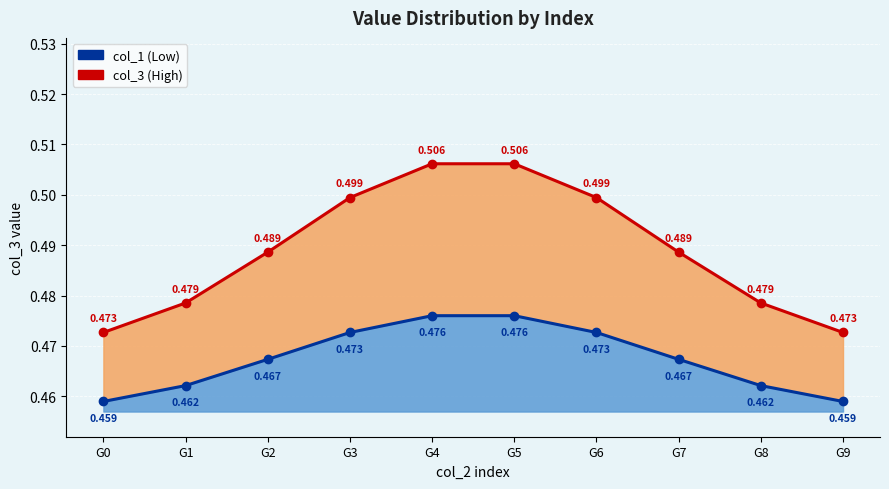

True or false: col_1 (Low) and col_3 (High) intersect in this chart.

False